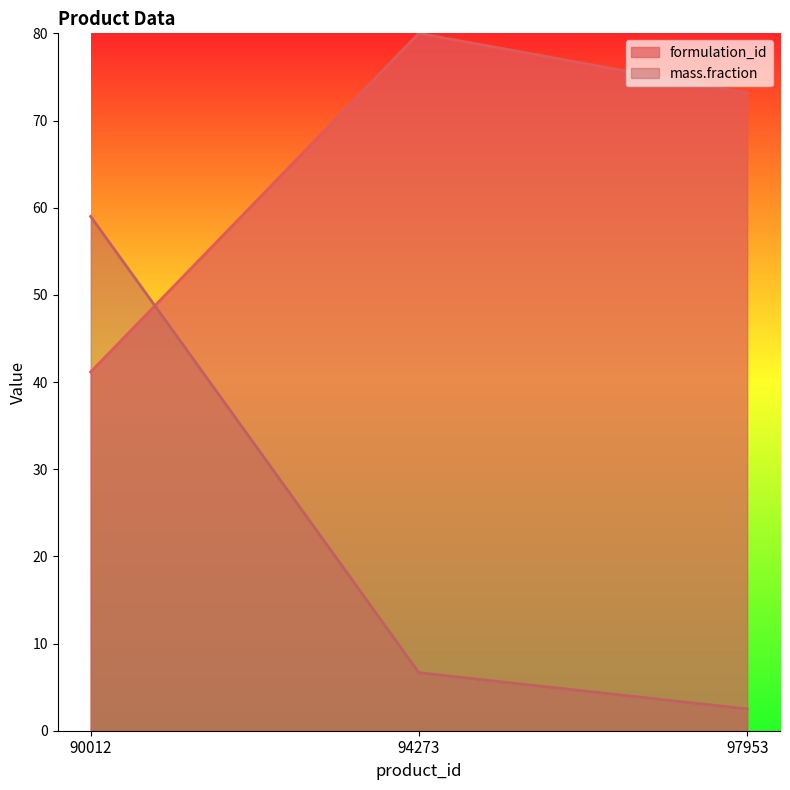

The mass.fraction series shows 39.7 at 90012. True or false?

False